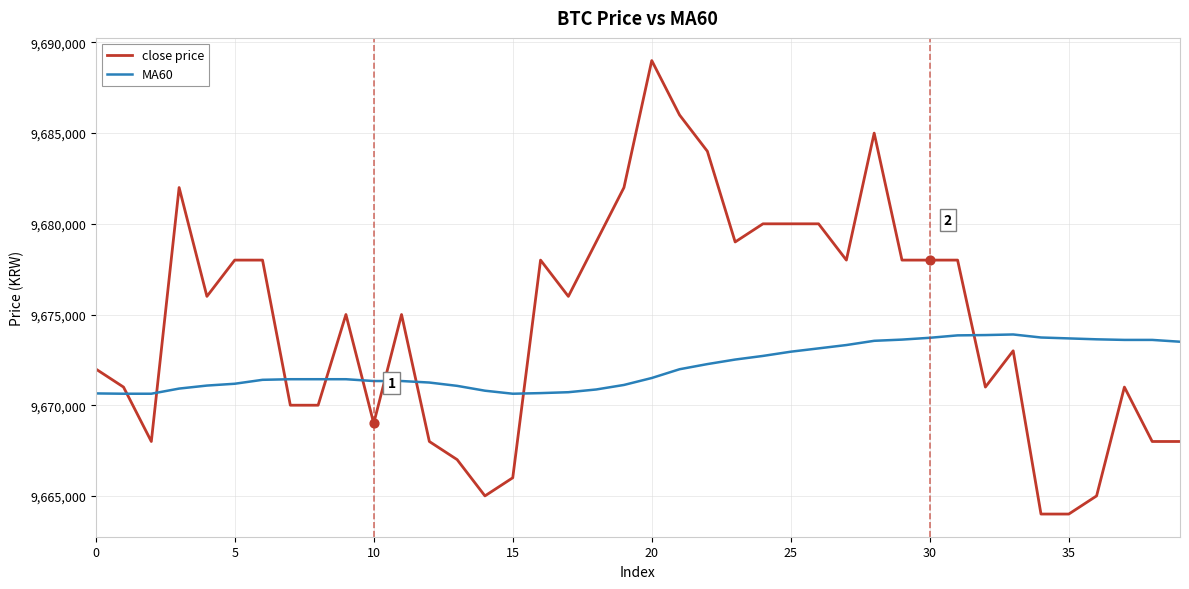

Which series has the widest spread of values?

close price